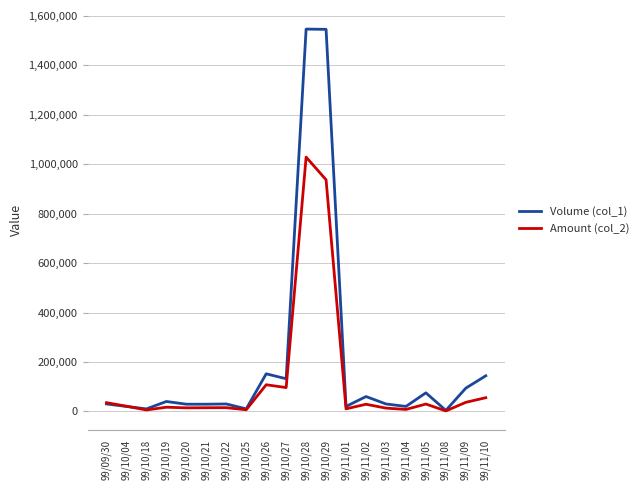

Which category has the highest value in the Amount (col_2) series?

99/10/28